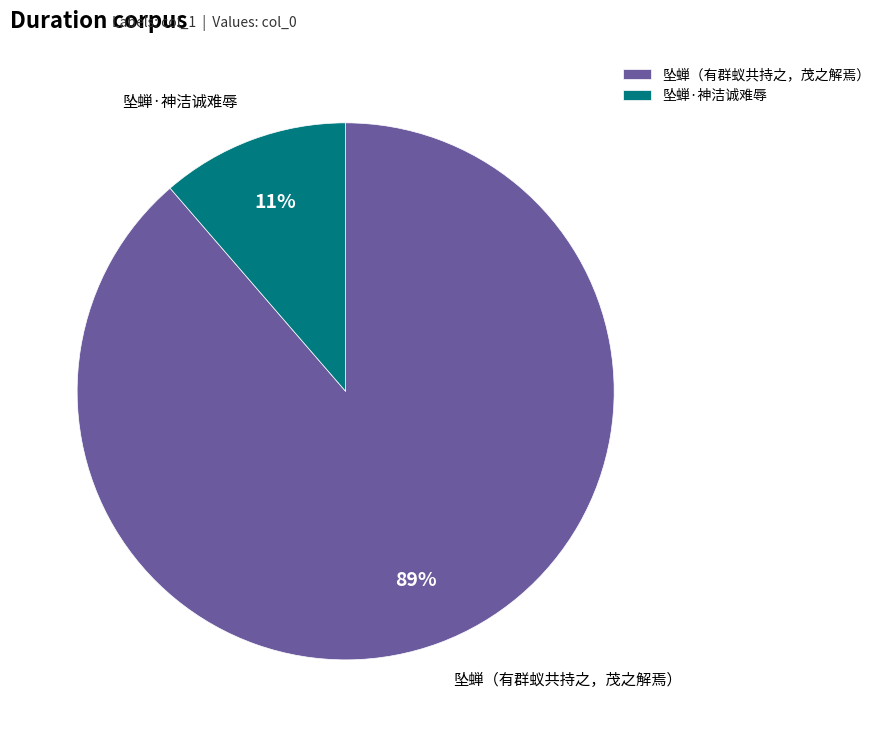

How many segments does this pie chart have?

2